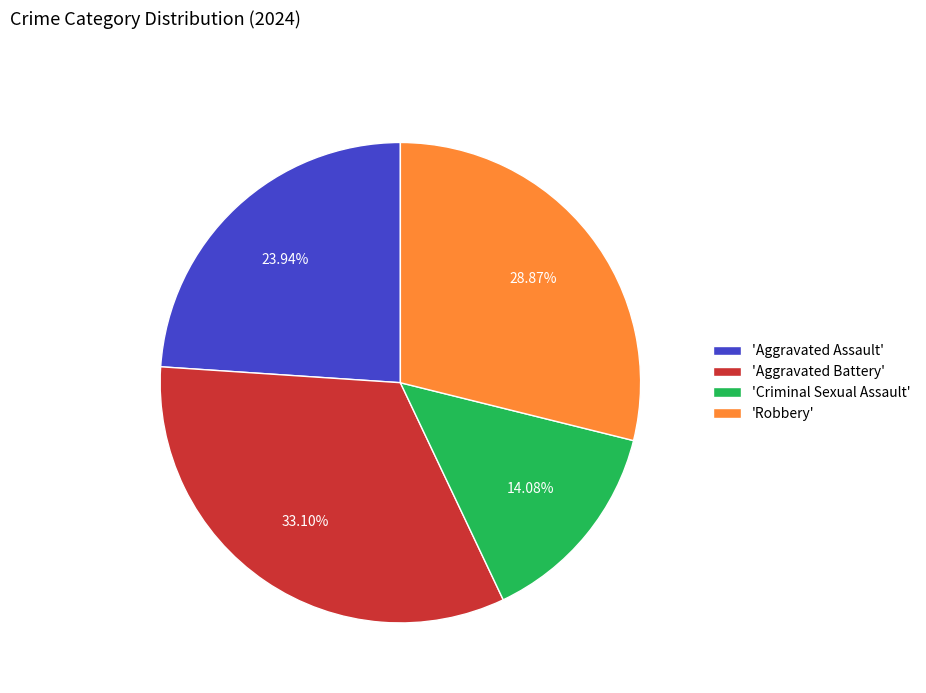

Which category has the smallest portion of the pie?

'Criminal Sexual Assault'